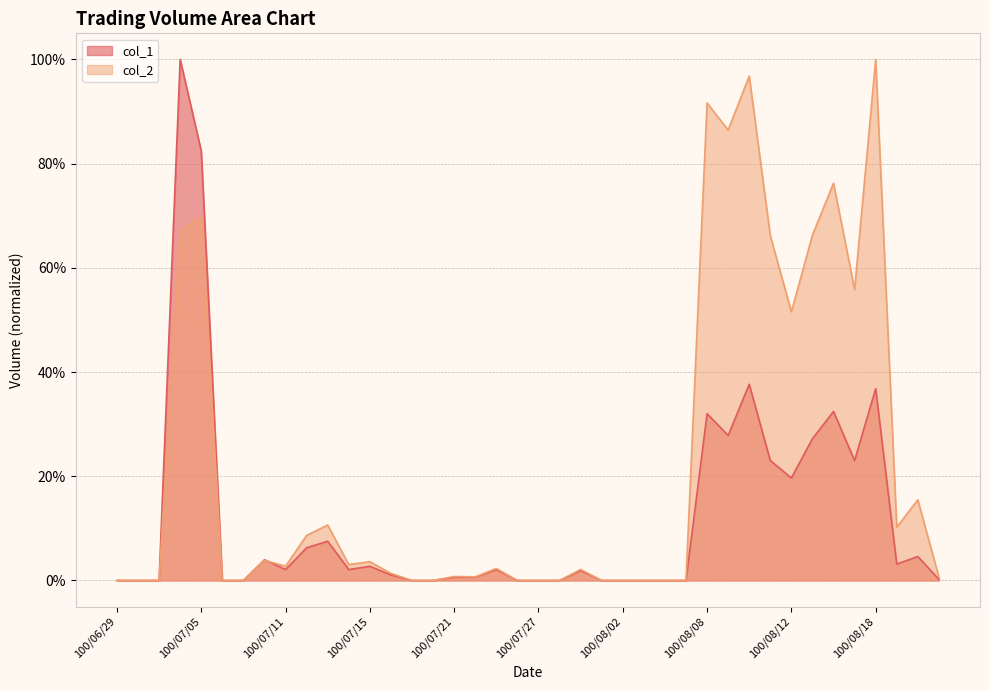

Which series has the largest range (max minus min)?

col_1